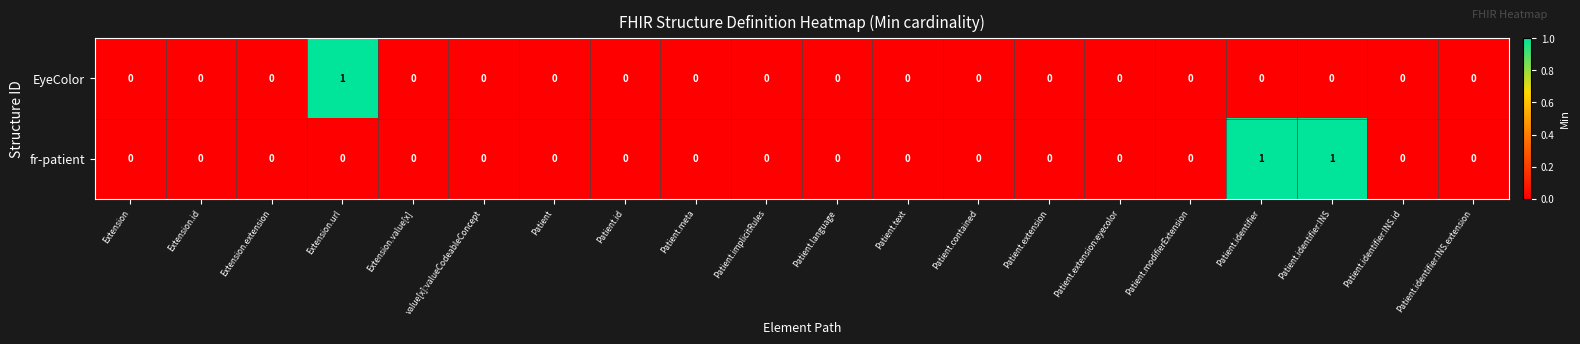

Between Patient.meta and Patient.identifier, which series saw the biggest shift?

fr-patient